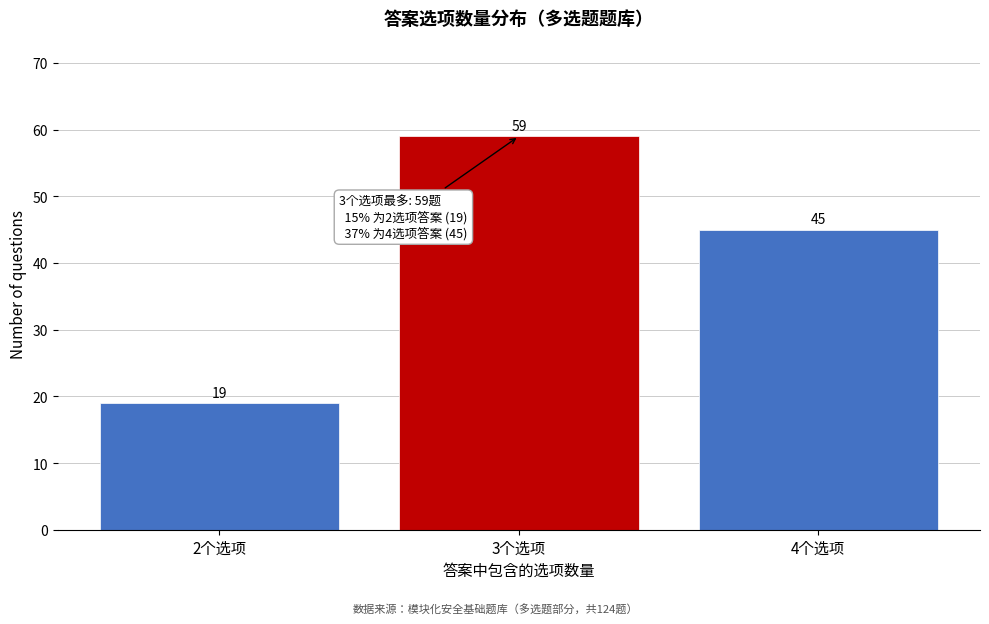

Which range on the x-axis has the tallest bar?

2.5 to 3.5